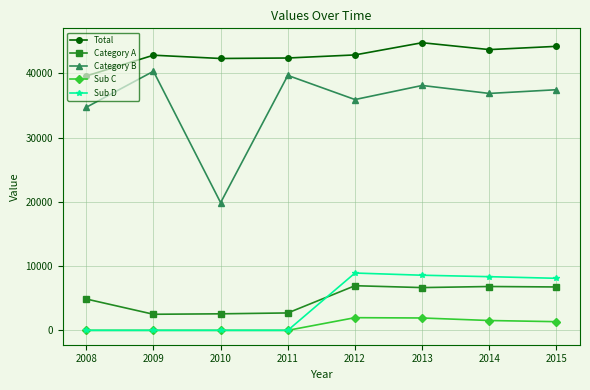

What is the average value of the Total series?

42833